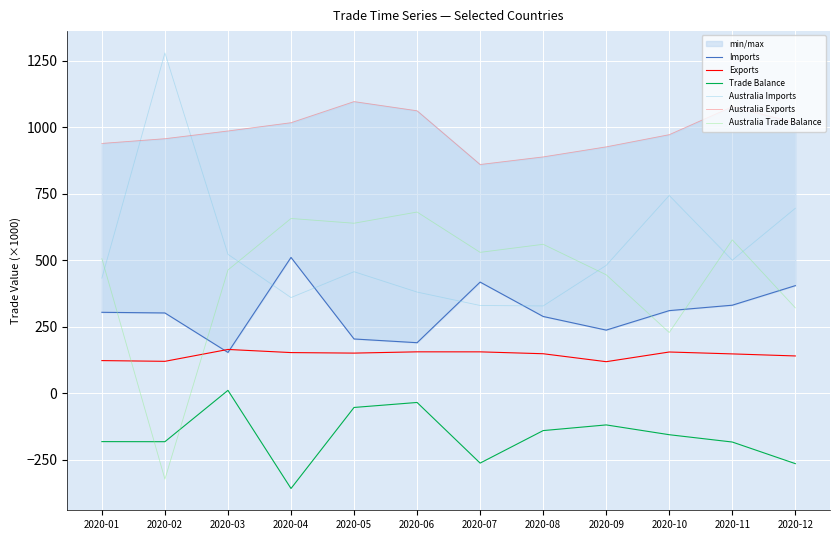

Where do Australia Trade Balance and Exports first cross each other?

2020-01 and 2020-02